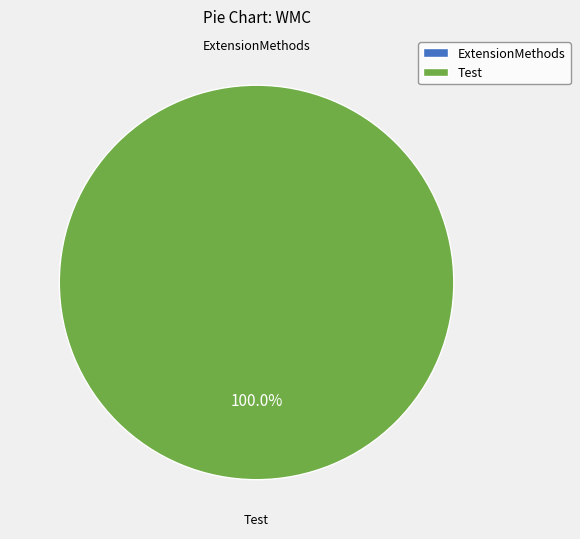

Combined, do Test and ExtensionMethods account for over 50%?

Yes